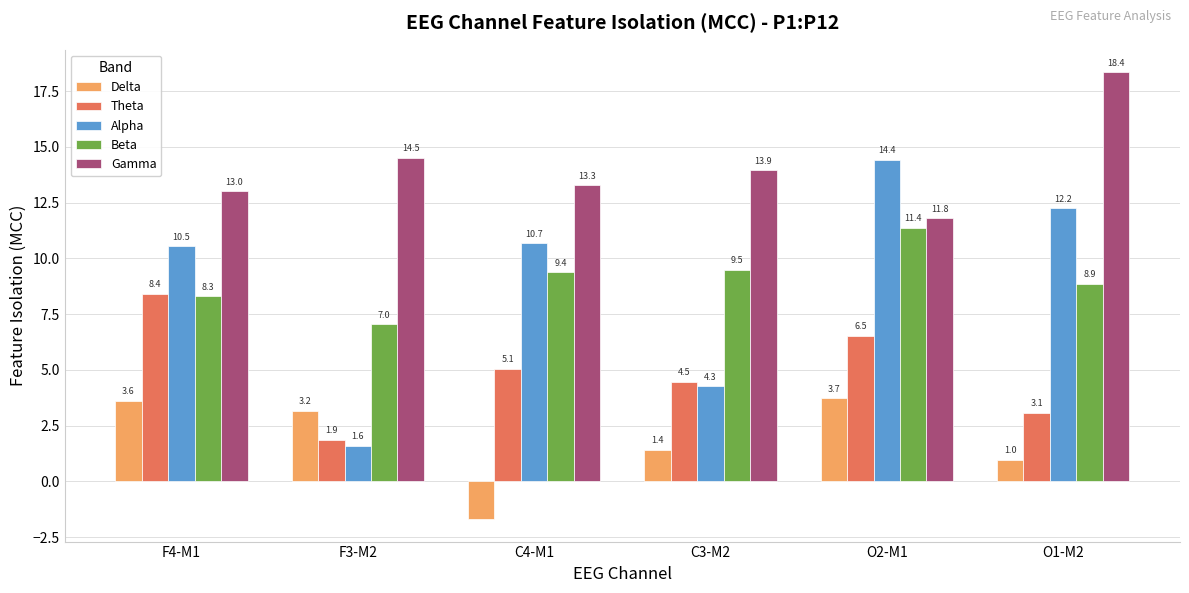

Reading left to right, extract all data points from this chart.

Delta: F4-M1=3.6	F3-M2=3.2	C4-M1=-1.7	C3-M2=1.4	O2-M1=3.7	O1-M2=1.0
Theta: F4-M1=8.4	F3-M2=1.9	C4-M1=5.1	C3-M2=4.5	O2-M1=6.5	O1-M2=3.1
Alpha: F4-M1=10.5	F3-M2=1.6	C4-M1=10.7	C3-M2=4.3	O2-M1=14.4	O1-M2=12.2
Beta: F4-M1=8.3	F3-M2=7.0	C4-M1=9.4	C3-M2=9.5	O2-M1=11.4	O1-M2=8.9
Gamma: F4-M1=13.0	F3-M2=14.5	C4-M1=13.3	C3-M2=13.9	O2-M1=11.8	O1-M2=18.4